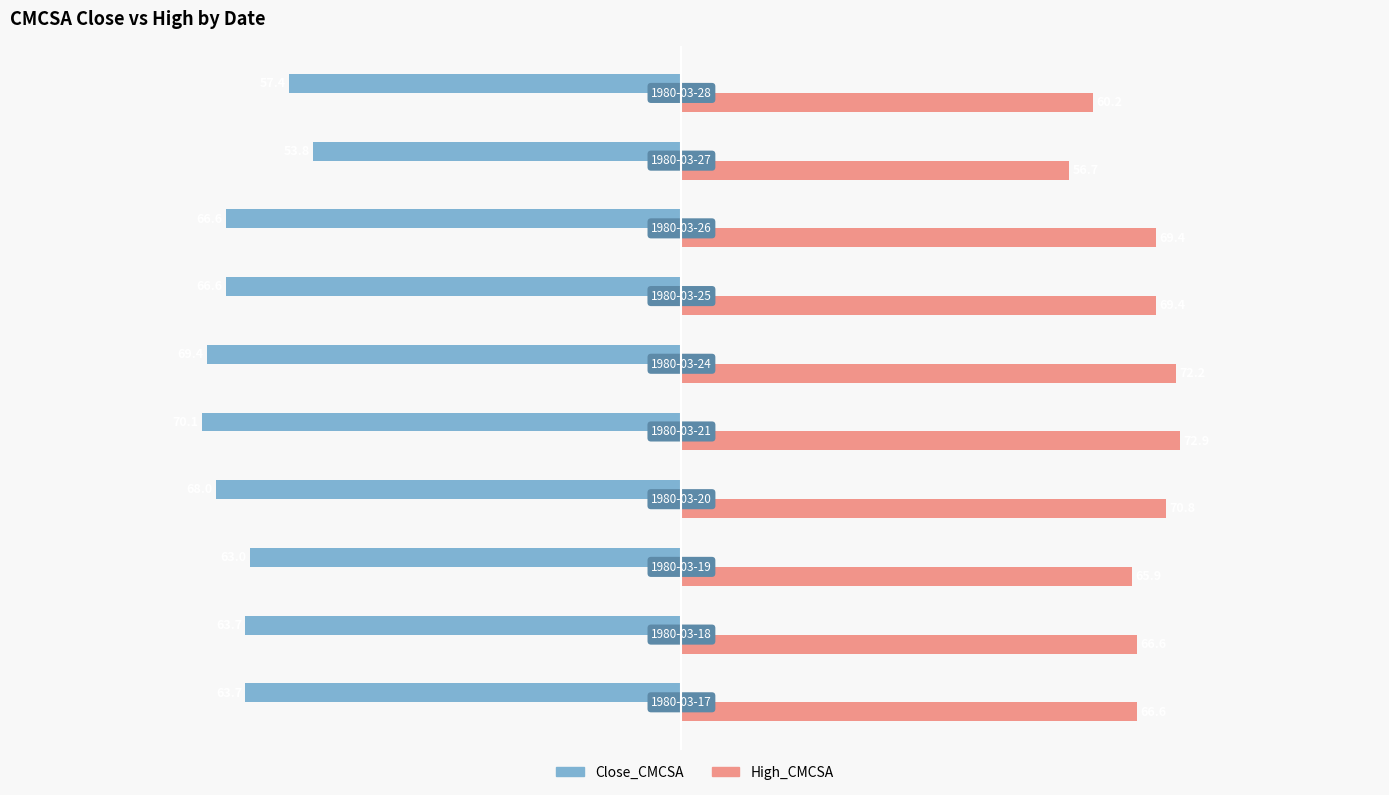

At how many categories does at least one series exceed 66?

7